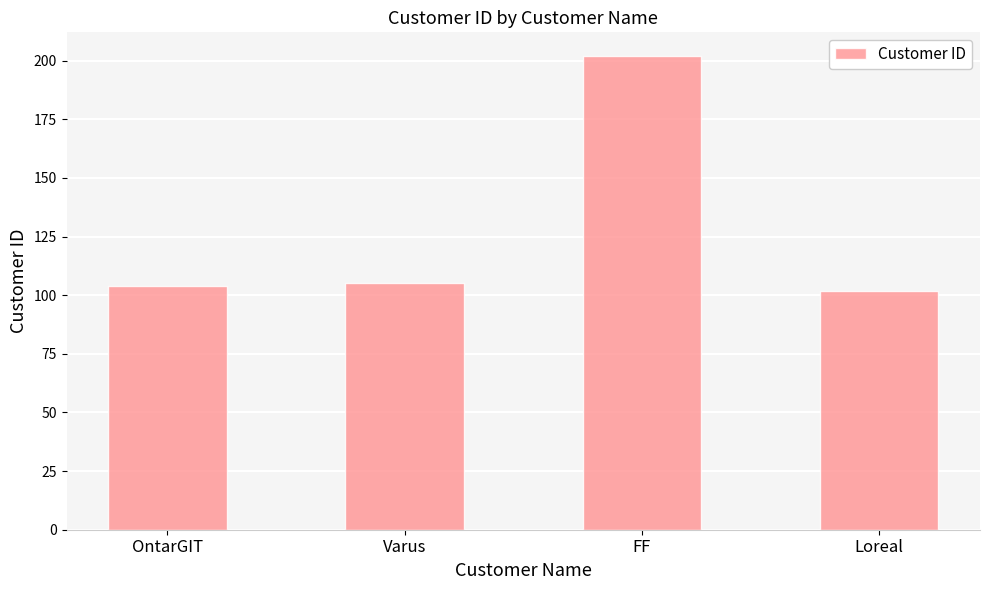

Between Loreal and OntarGIT, which is larger?

OntarGIT